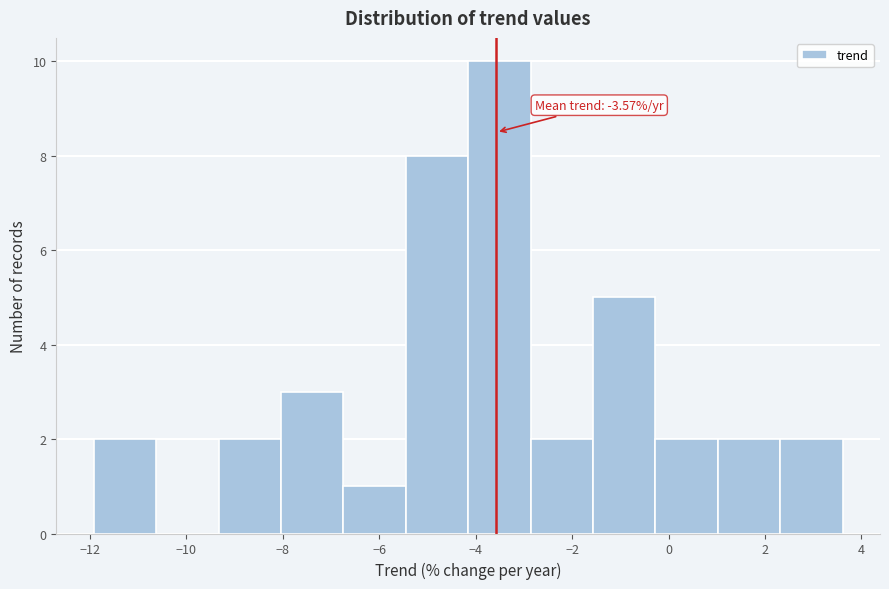

Over which range of the x-axis is the bar tallest?

-4.2 to -2.8